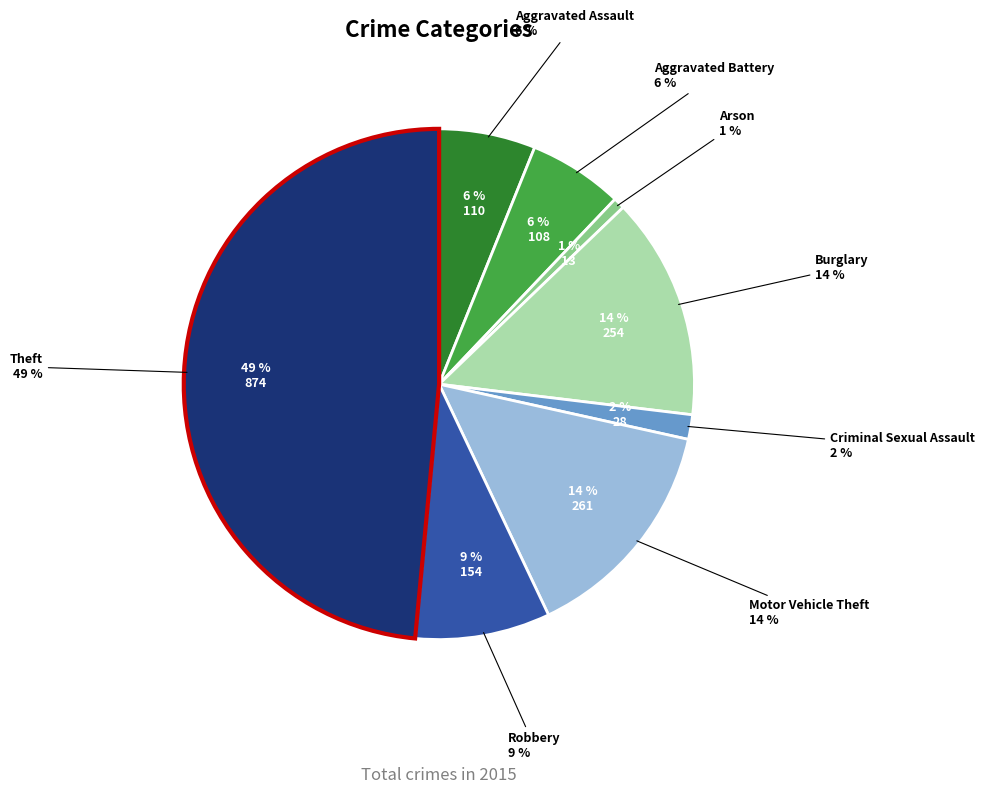

How many slices are in this pie chart?

8